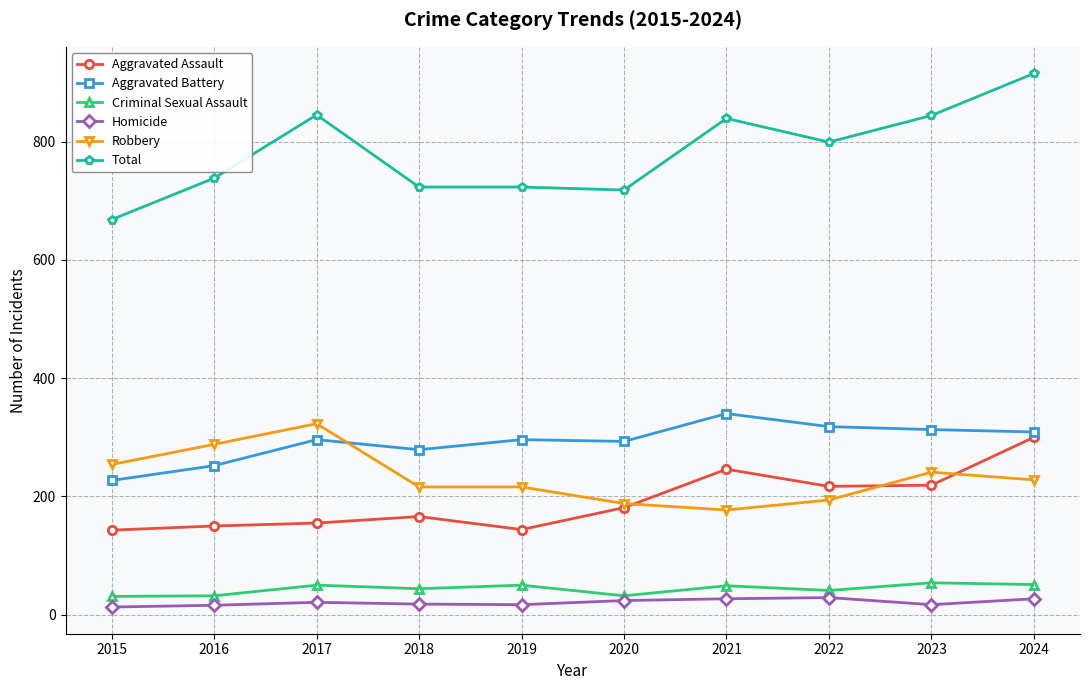

True or false: Total has more than 0 interior local peaks.

True